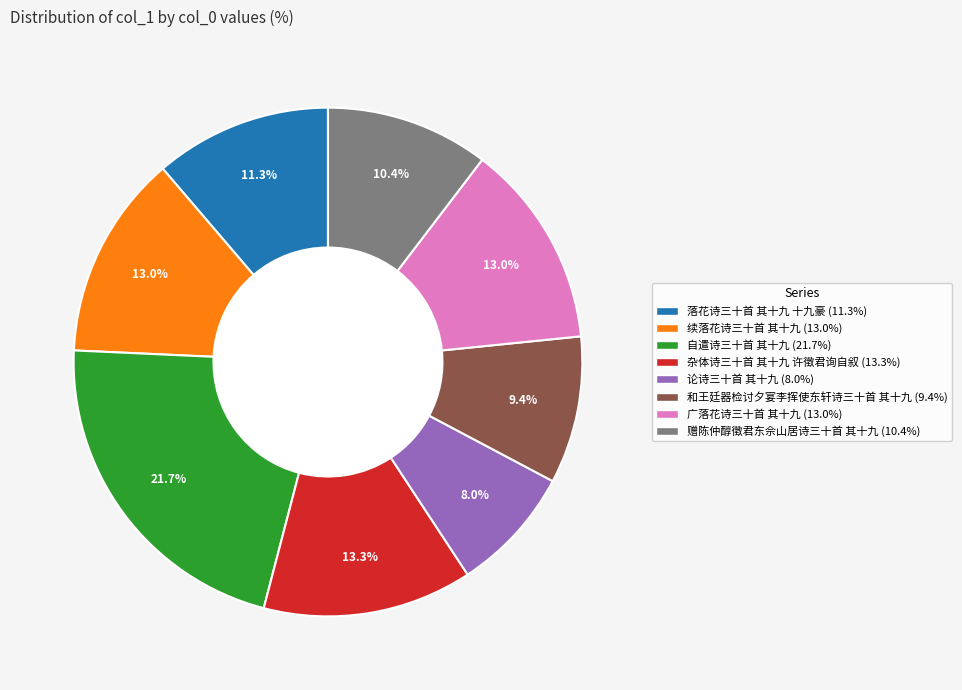

What portion of the pie excludes 自遣诗三十首 其十九?

78.3%